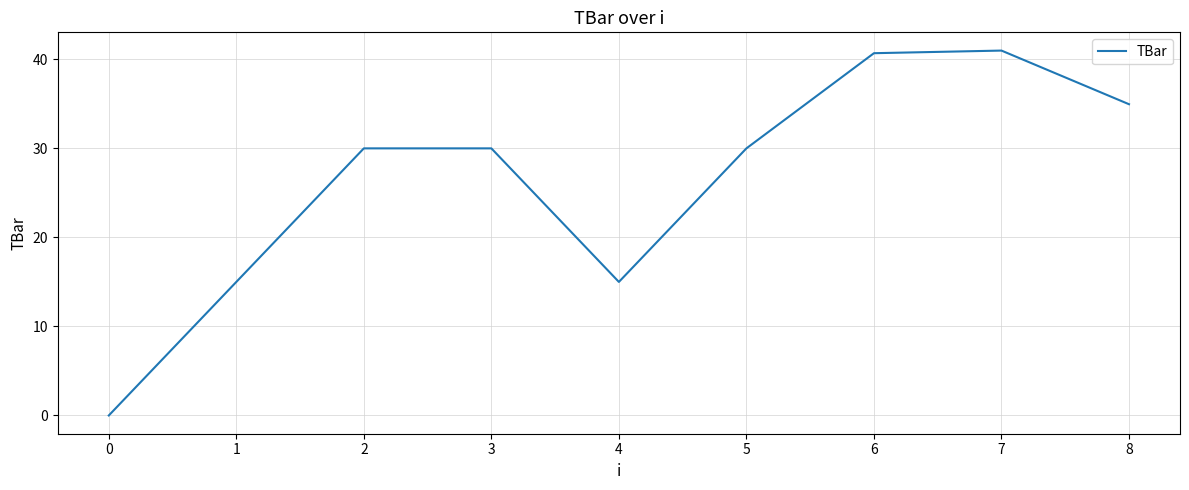

What is the difference between the maximum and minimum values?

41.0